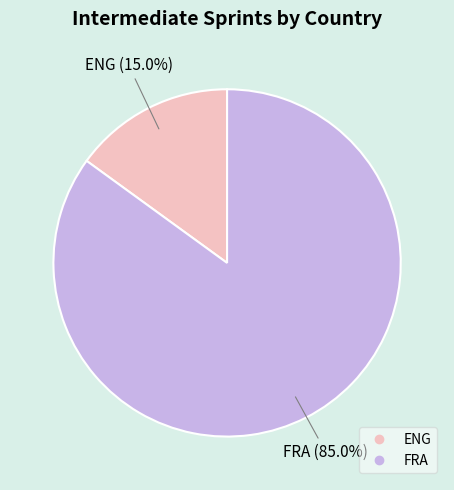

Which category accounts for the majority?

FRA